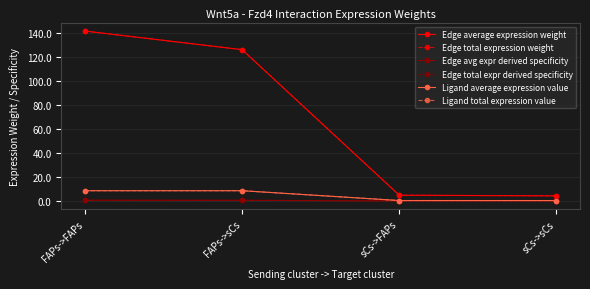

The Edge total expression weight series shows 4.2 at sCs->sCs. True or false?

True